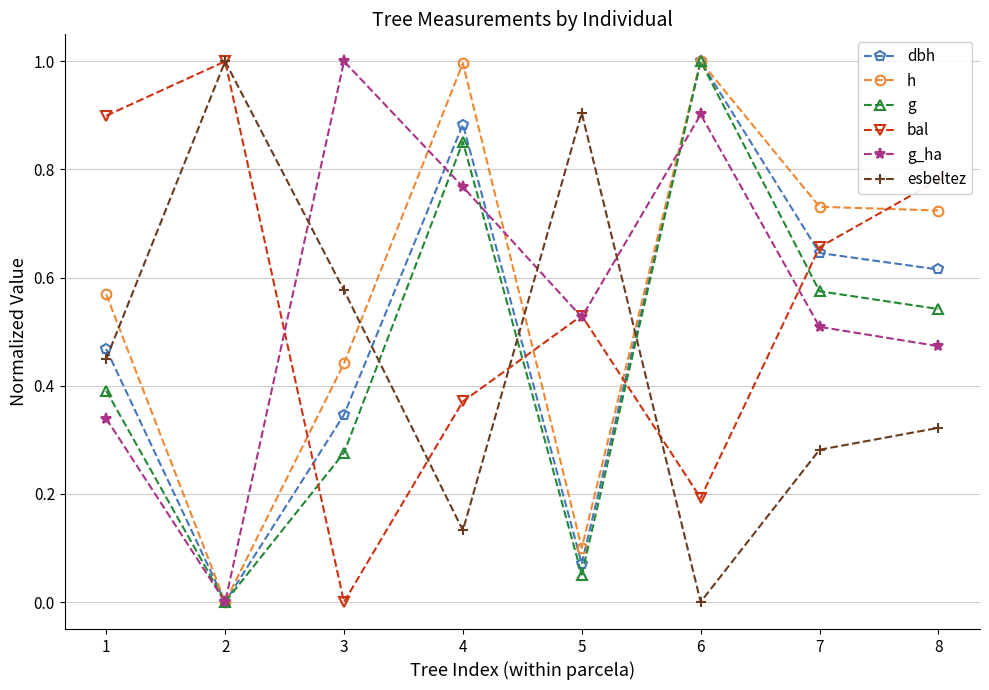

What is the value of the g point at the 6th from the left?

1.0